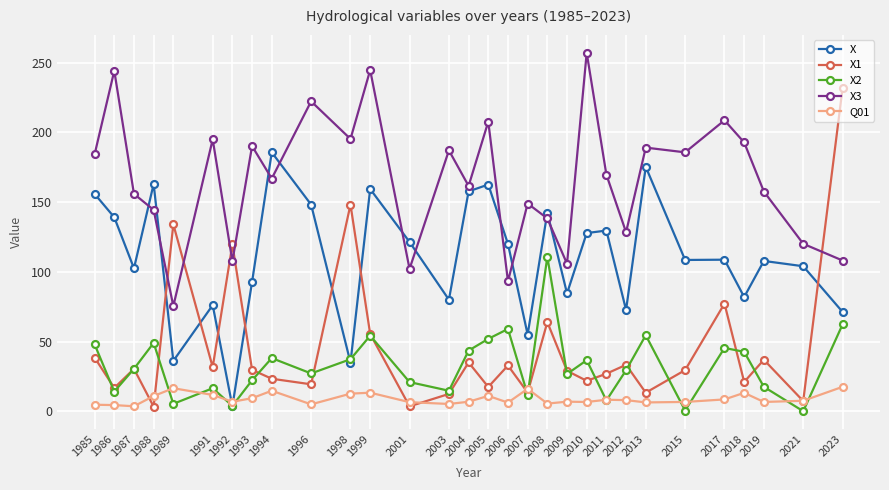

Where is the first local minimum for X2?

1986